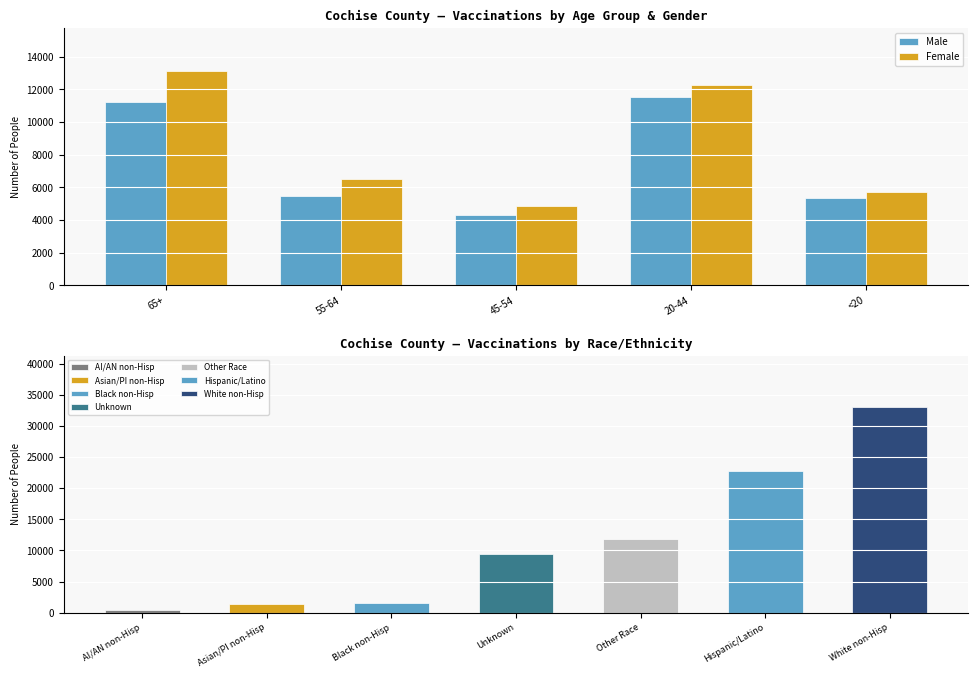

At which label does Male reach its minimum?

45-54